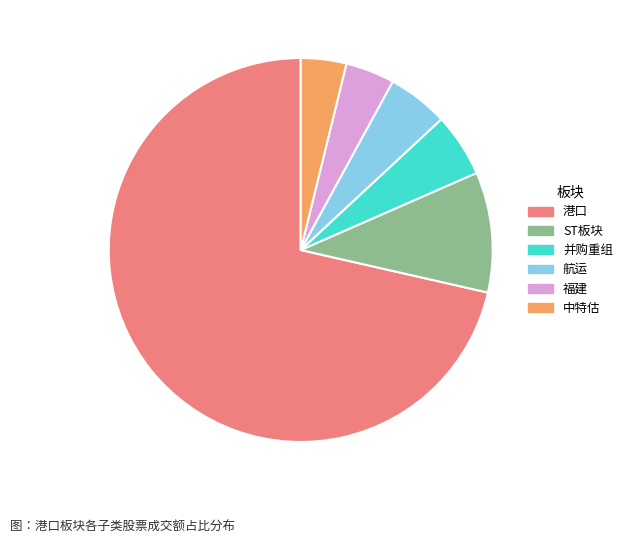

Is there a majority slice in this chart?

Yes